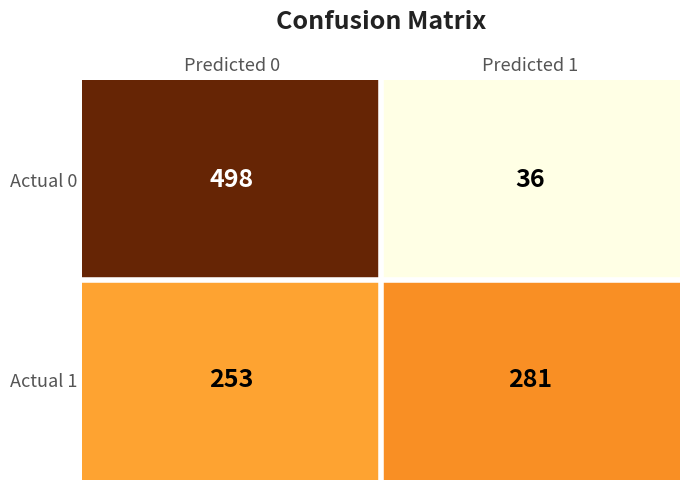

Between Predicted 0 and Predicted 1, which series saw the biggest shift?

Actual 0